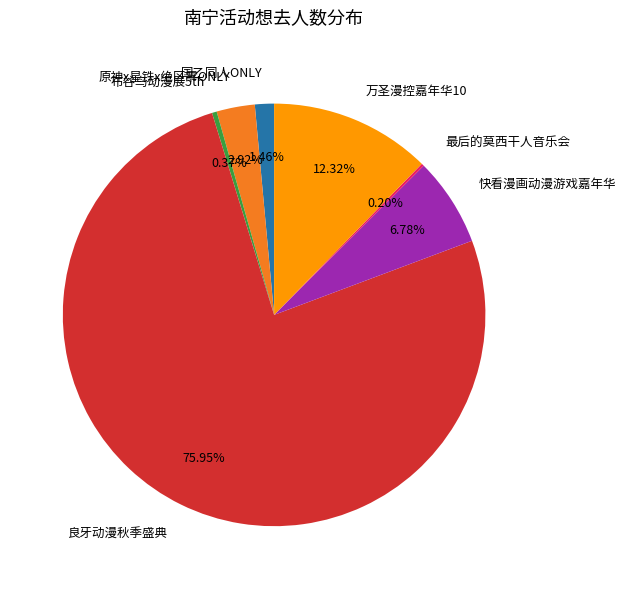

Which slice is the largest?

良牙动漫秋季盛典